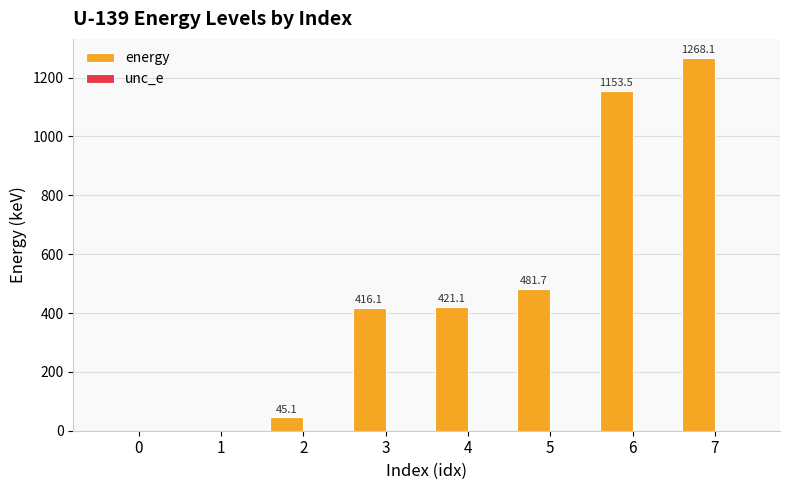

At which category is the sum across all series the highest?

7